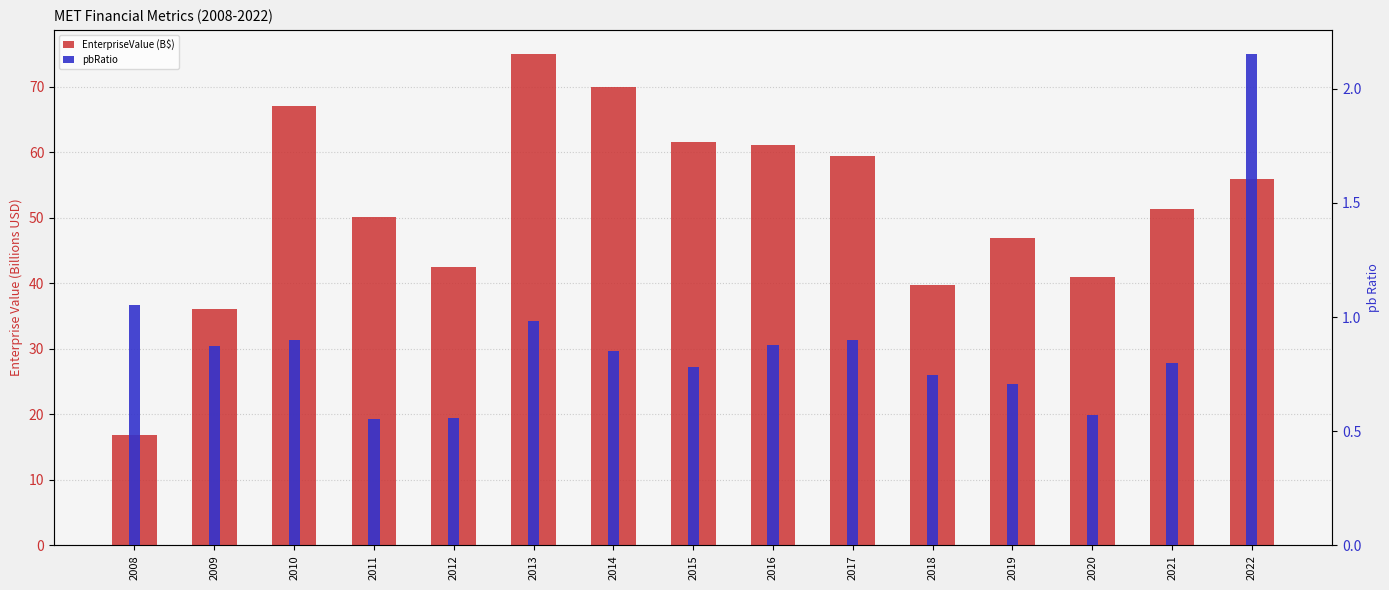

Is the value of EnterpriseValue (B$) at 2014 greater than the value of pbRatio at 2009?

Yes